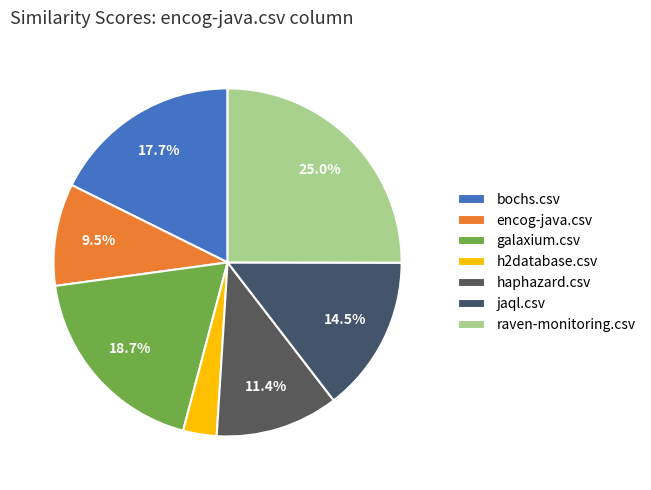

Is it true that haphazard.csv is 11% of the pie?

True